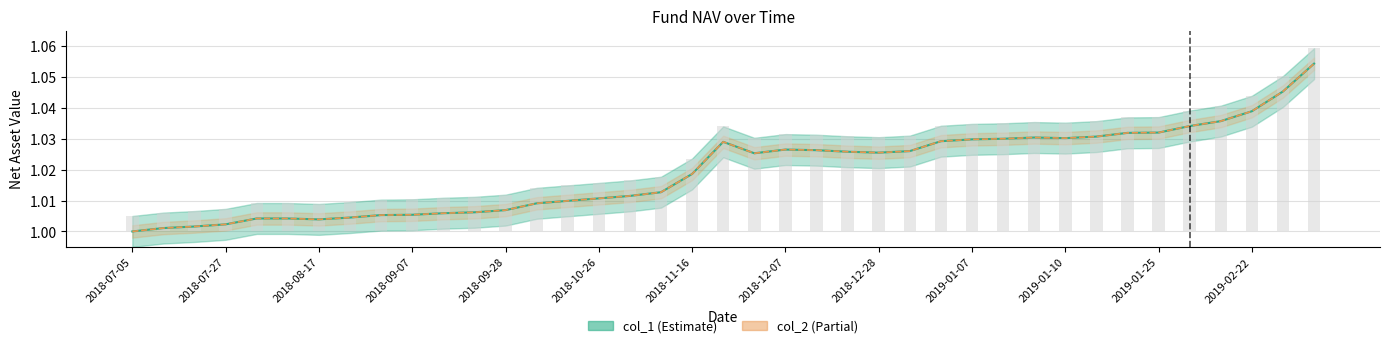

Which series changed the most between 2018-11-09 and 2018-12-21?

col_1